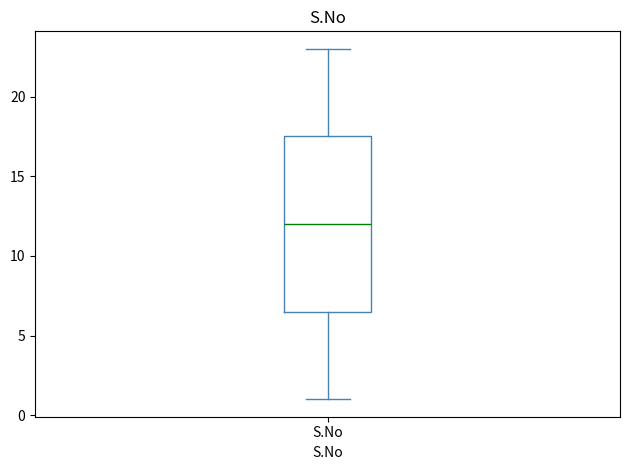

Read this box plot against the y-axis: the position of the median line, the range covered by the box, and the ends of both whiskers. The values are not printed on the chart, so give them approximately, as read against the axis.

median 12.0, box 6.5 to 17.5, whiskers 1.0 to 23.0